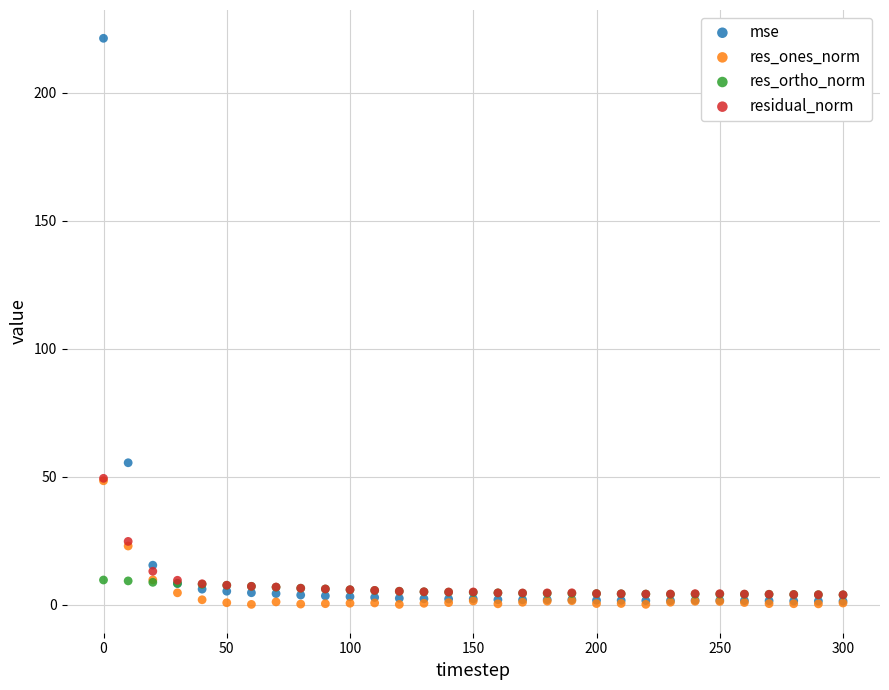

In the mse series, what Y value is closest to 111?

55.4